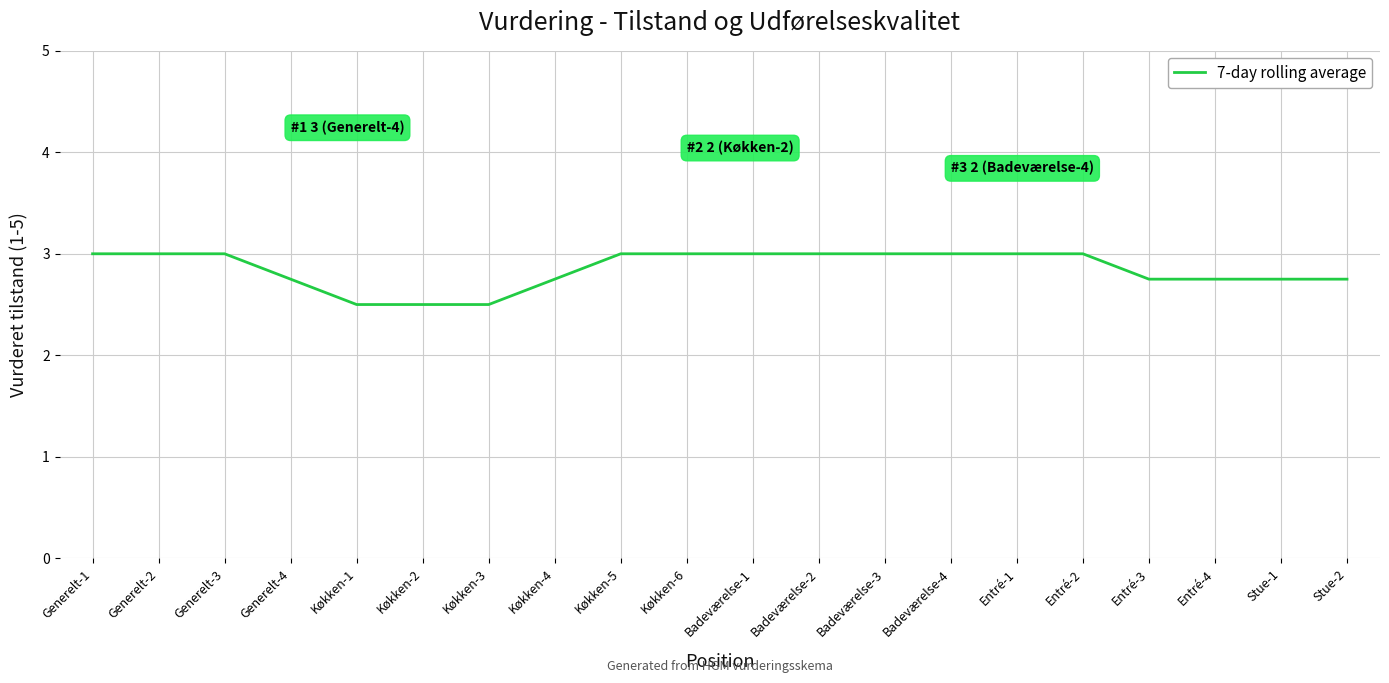

What is the smallest value displayed?

2.5